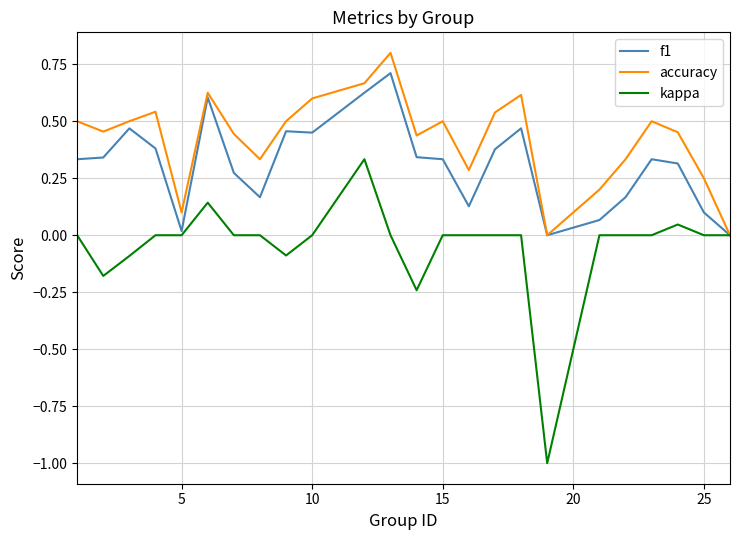

List the series in order of their overall mean, lowest first.

kappa, f1, accuracy